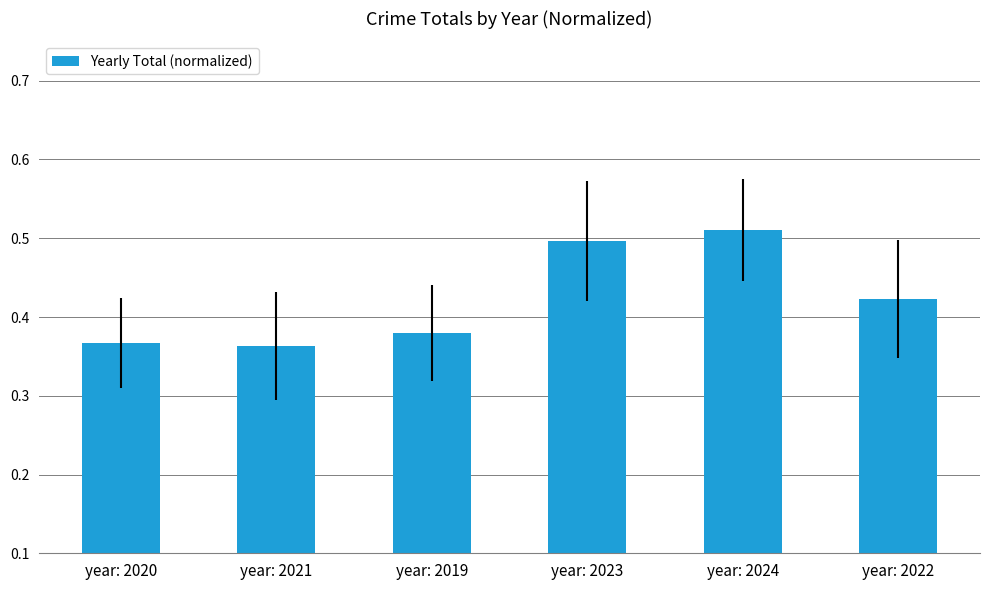

How many bars are there in total?

6